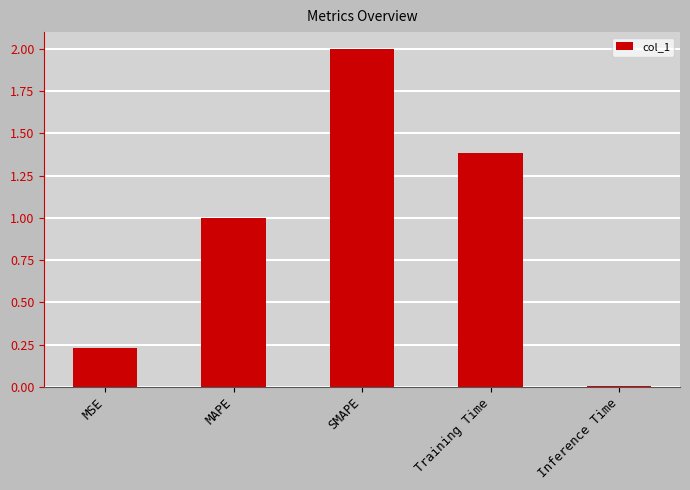

Where is the data nearest to the value 1?

MAPE